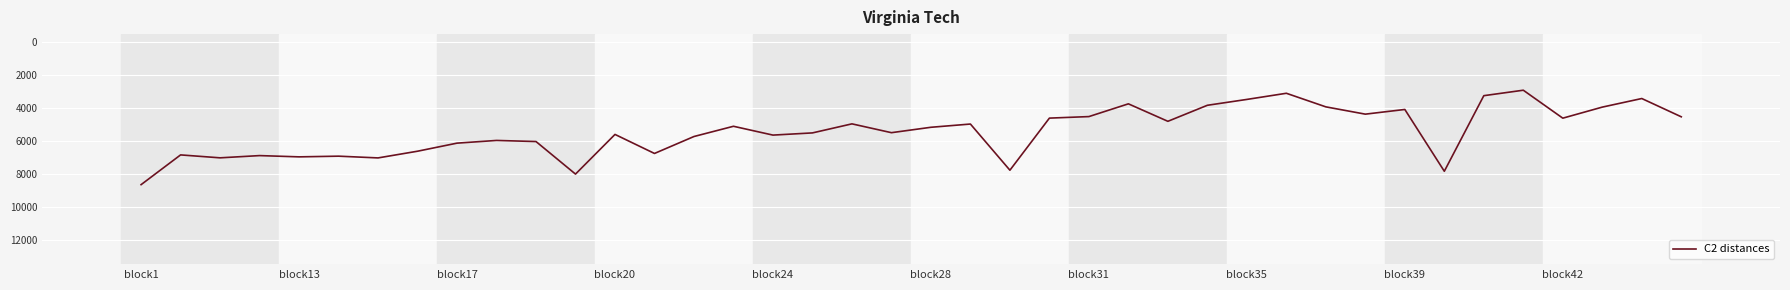

What is the greatest value displayed?

8650